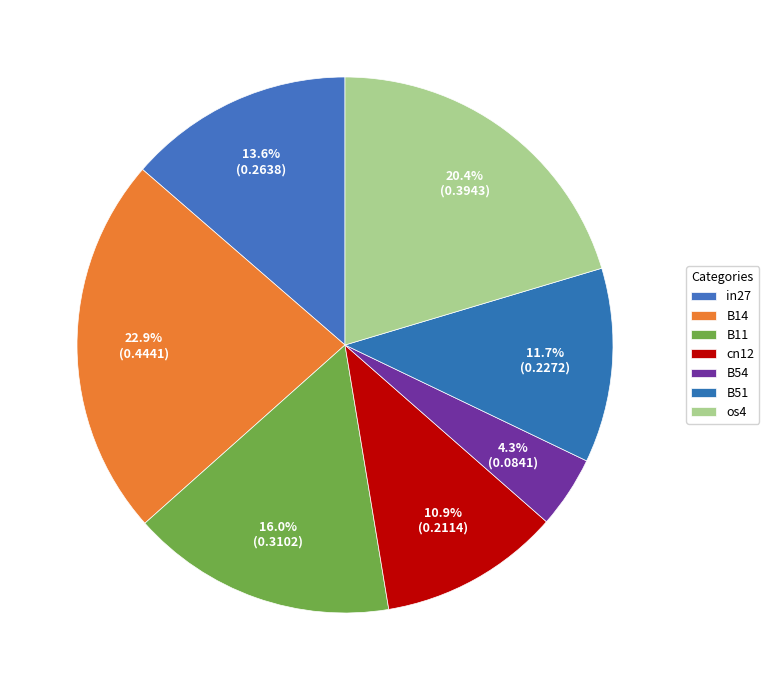

Is it true that B11 is 16% of the pie?

True